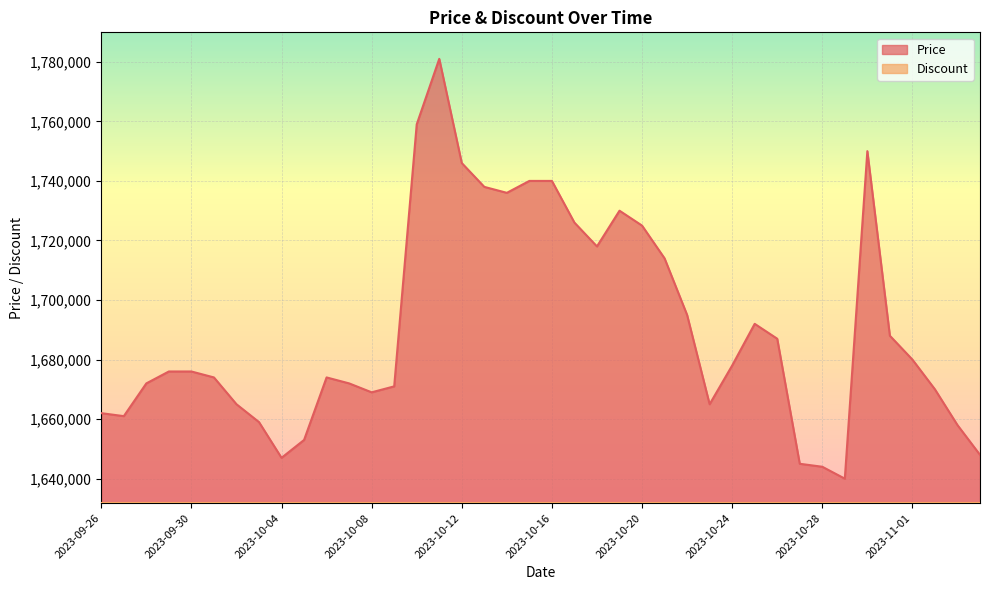

What is the value of the 22nd point from the left?

1726000